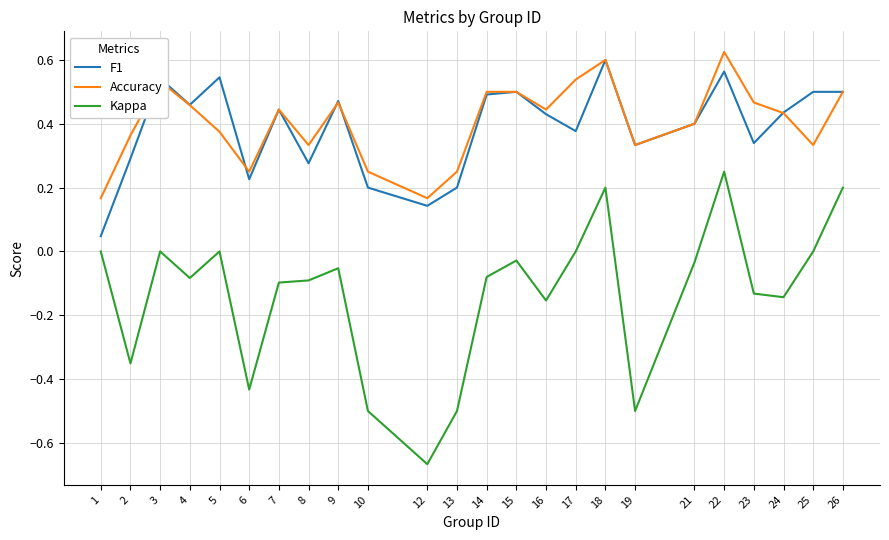

At which category does the chart reach its minimum across all series?

12